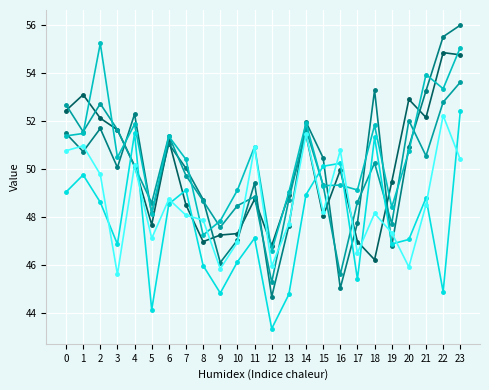

What is the minimum value shown in the chart?

43.4